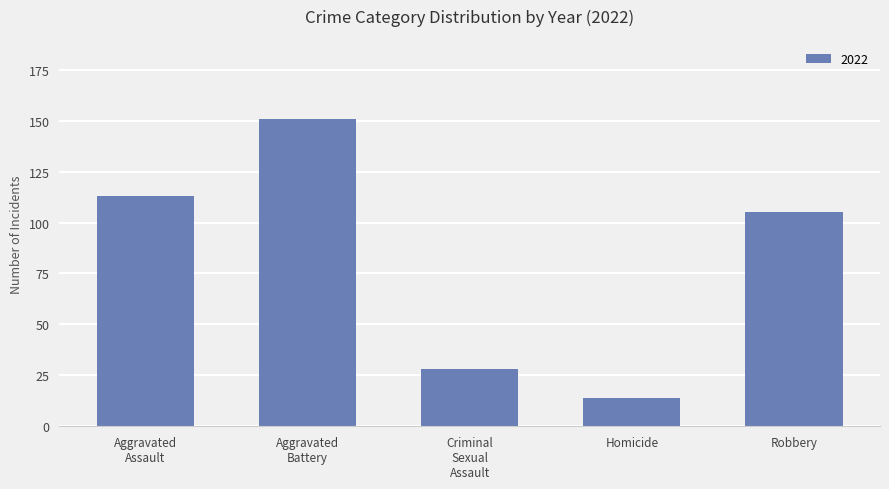

What is the average value?

82